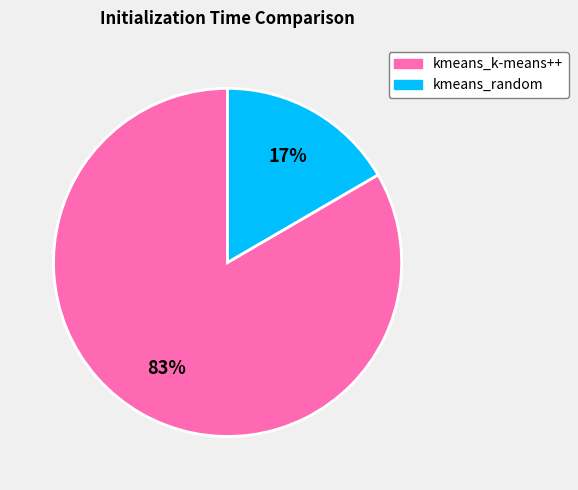

Which category accounts for the majority?

kmeans_k-means++